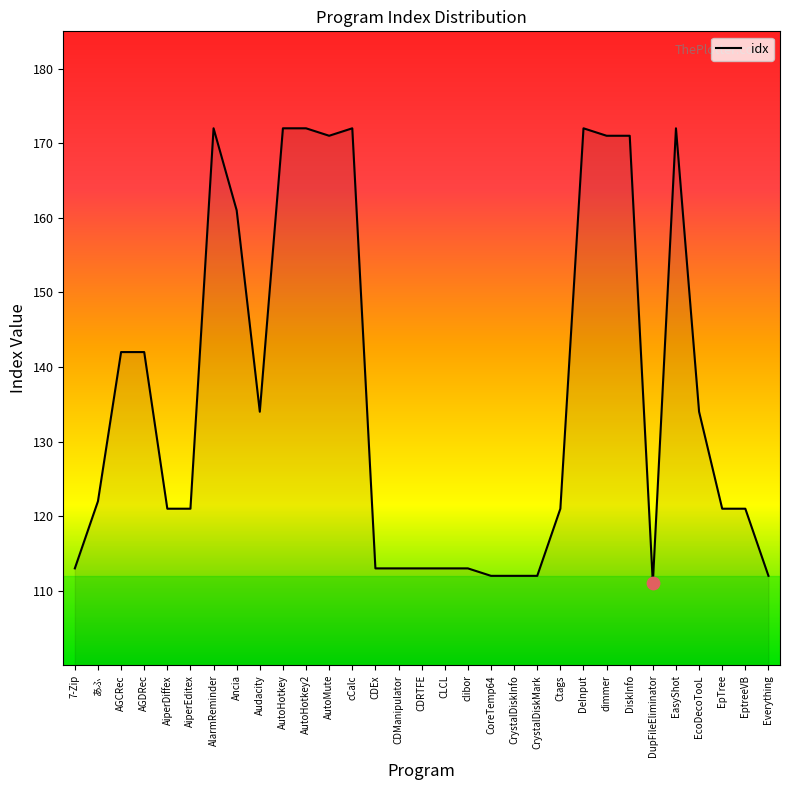

Approximately how many times larger is the value at Everything compared to EasyShot?

0.7